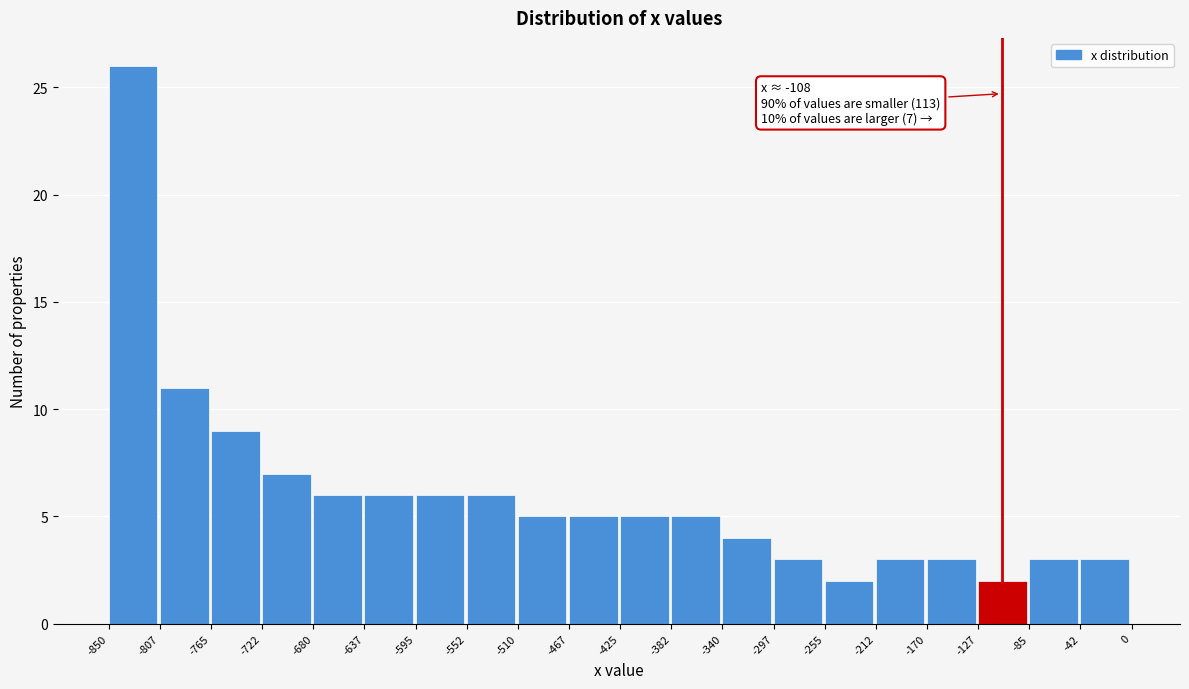

Which range on the x-axis has the tallest bar?

-850 to -807